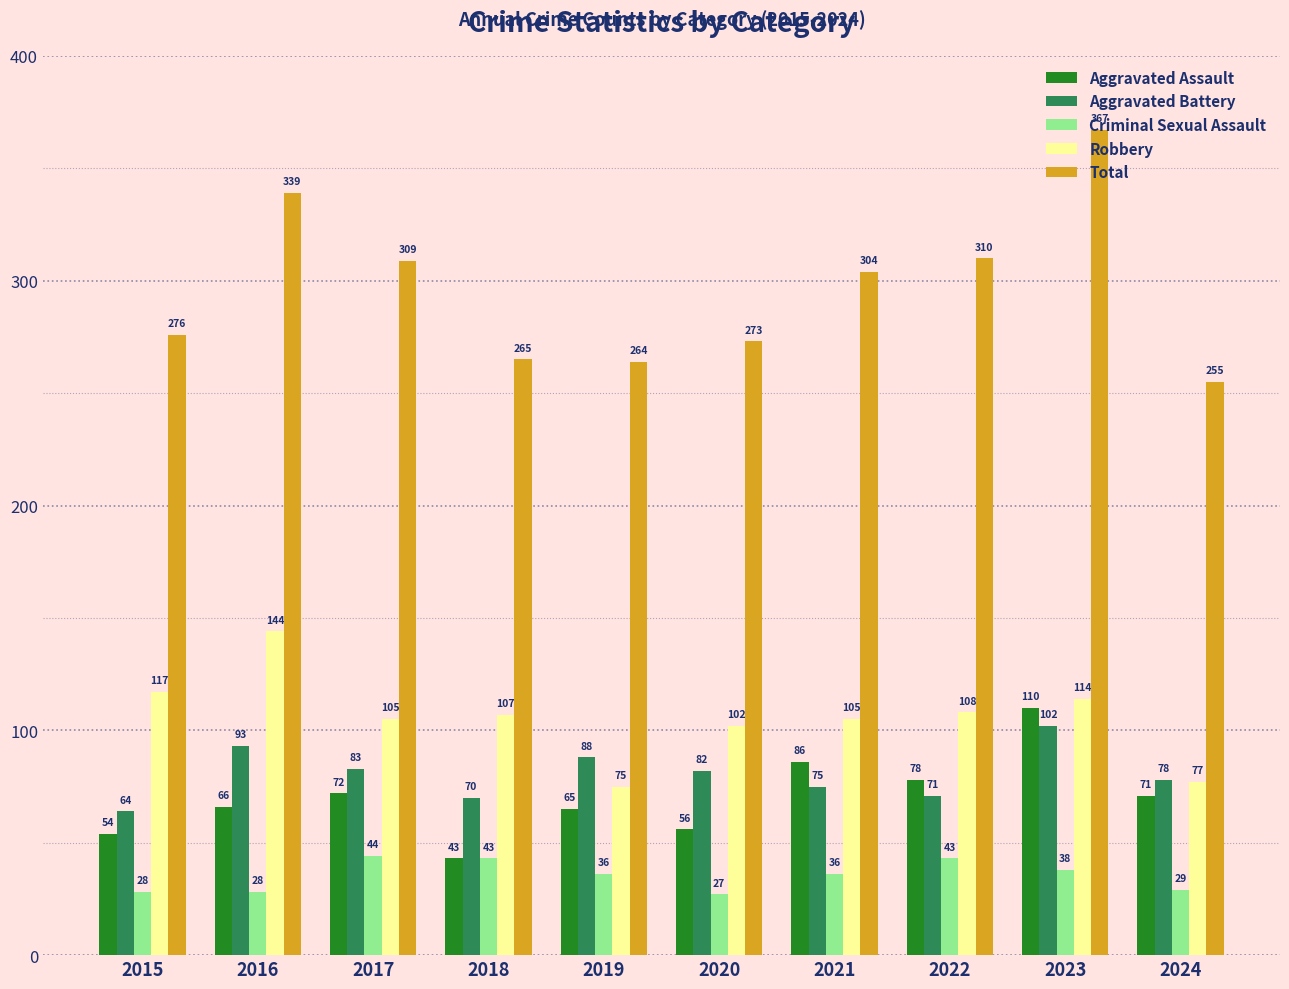

At 2021, list the series in order from largest to smallest.

Total, Robbery, Aggravated Assault, Aggravated Battery, Criminal Sexual Assault